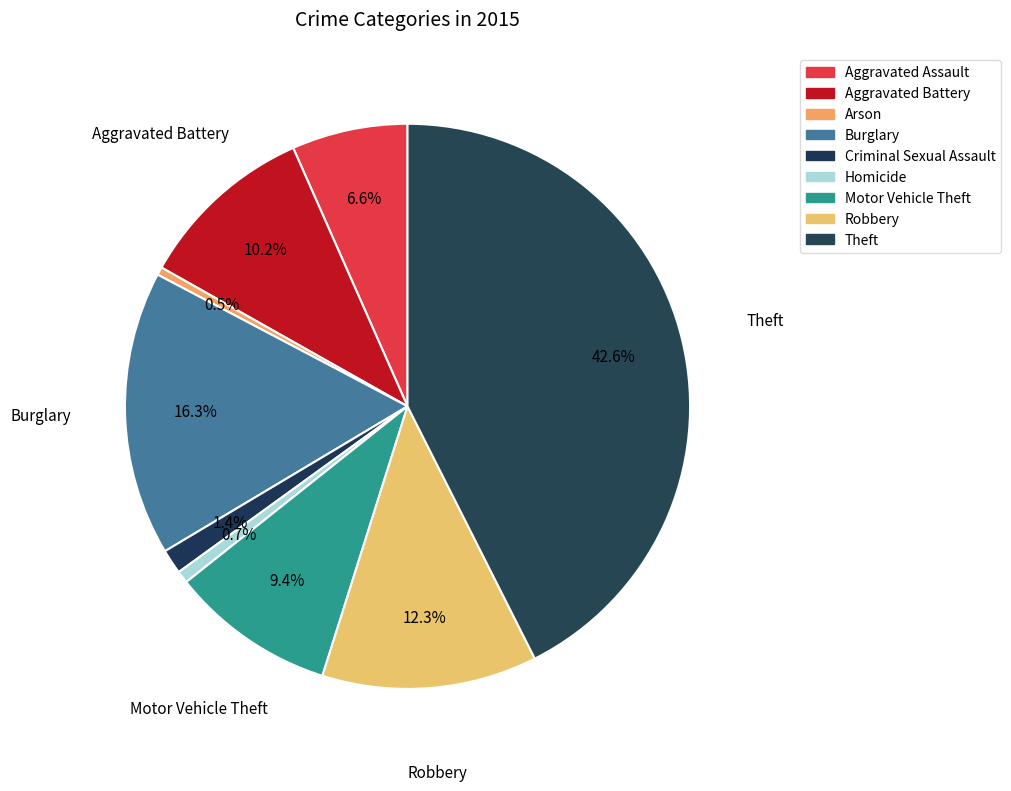

Approximately how many times larger is the value at Motor Vehicle Theft compared to Robbery?

0.8